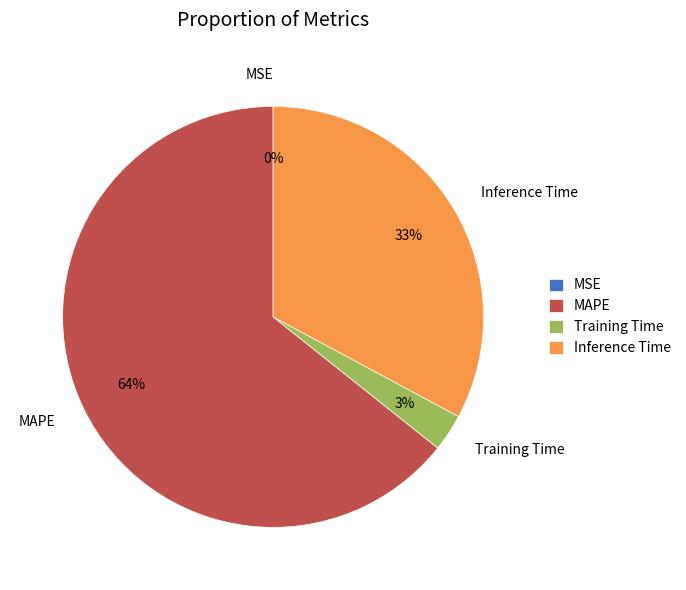

Which category has the biggest portion of the pie?

MAPE